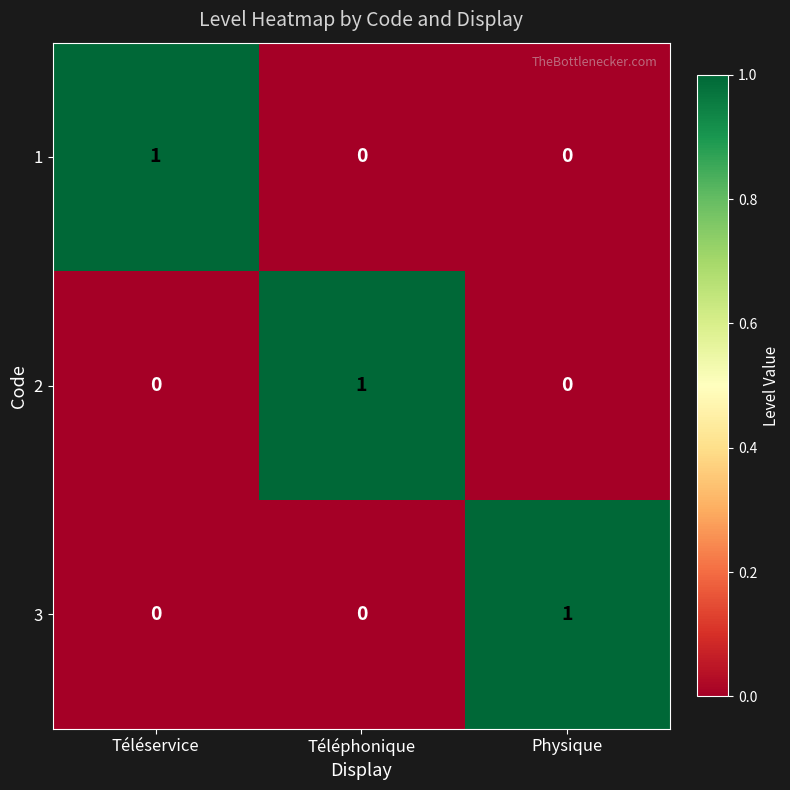

At how many categories does at least one series exceed 0?

3